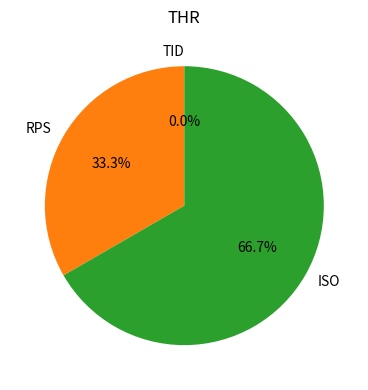

Combined, do RPS and TID account for over 50%?

No